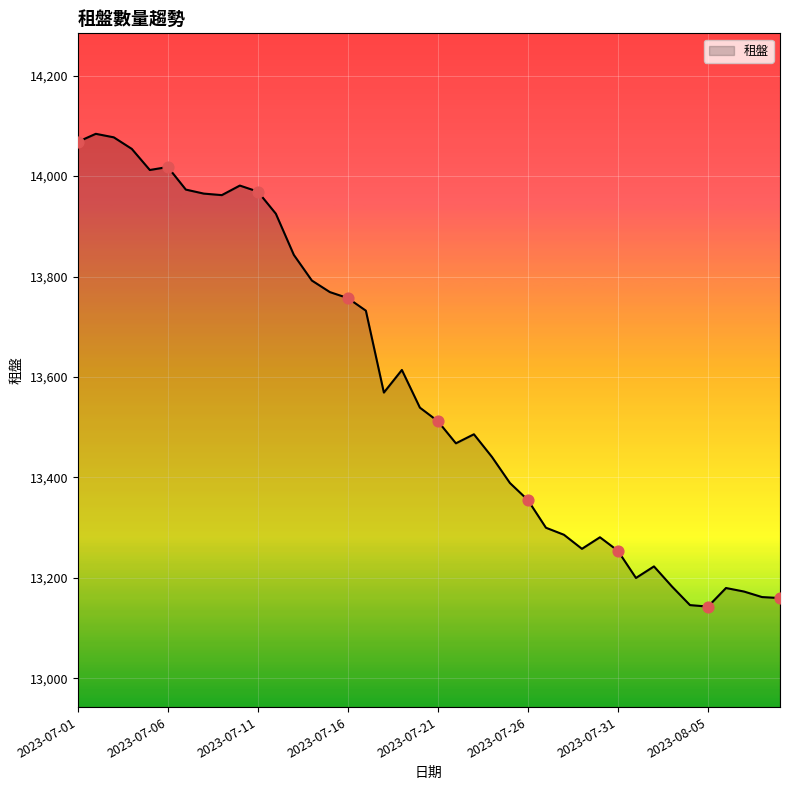

What is the smallest value displayed?

13143